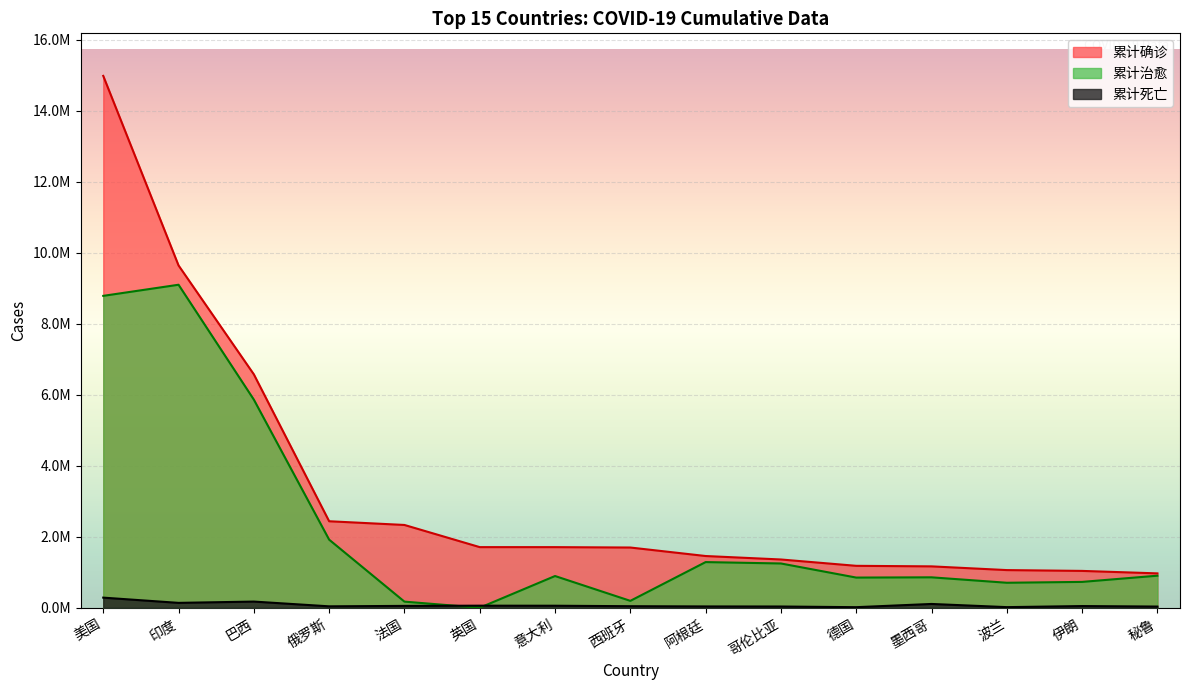

Rank the series by their average value, from highest to lowest.

累计确诊, 累计治愈, 累计死亡